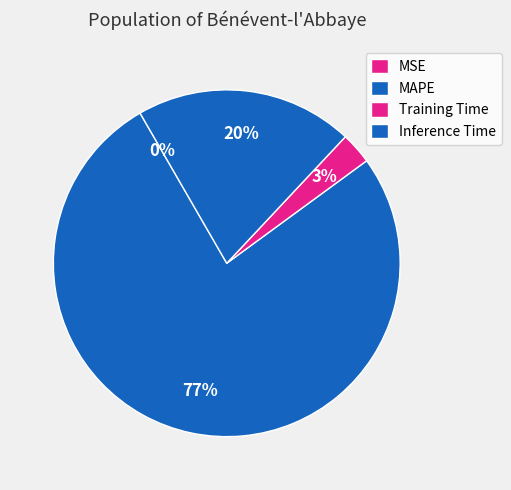

The MAPE slice represents 70% of the pie. True or false?

False